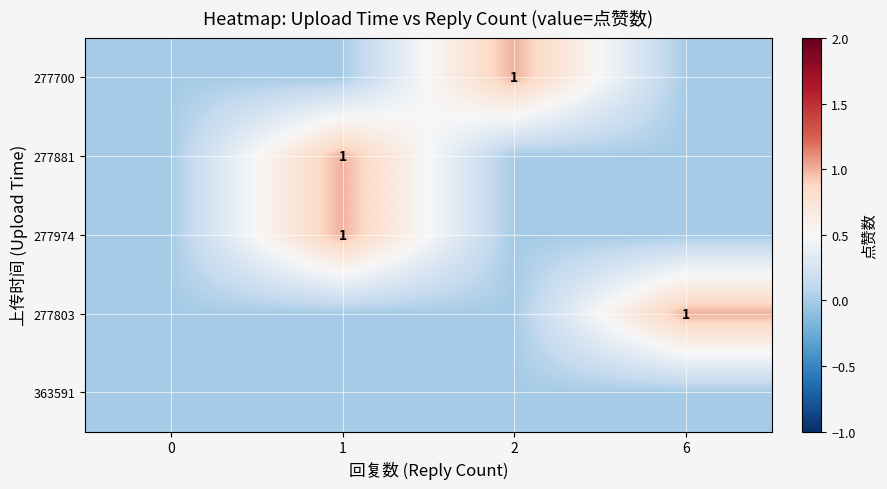

The 277803 series shows 1 at 6. True or false?

True